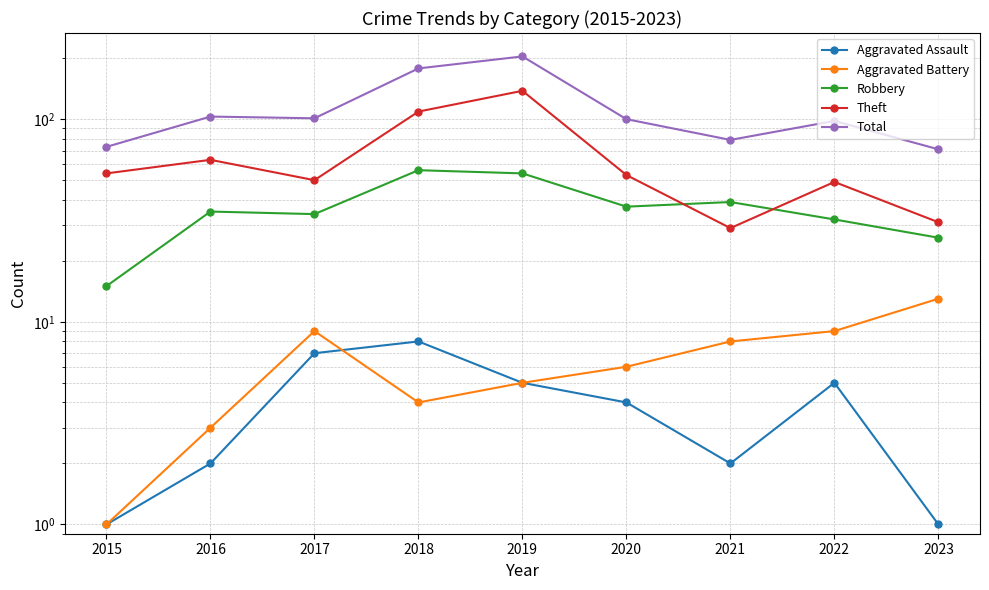

How many lines are shown in the chart?

5